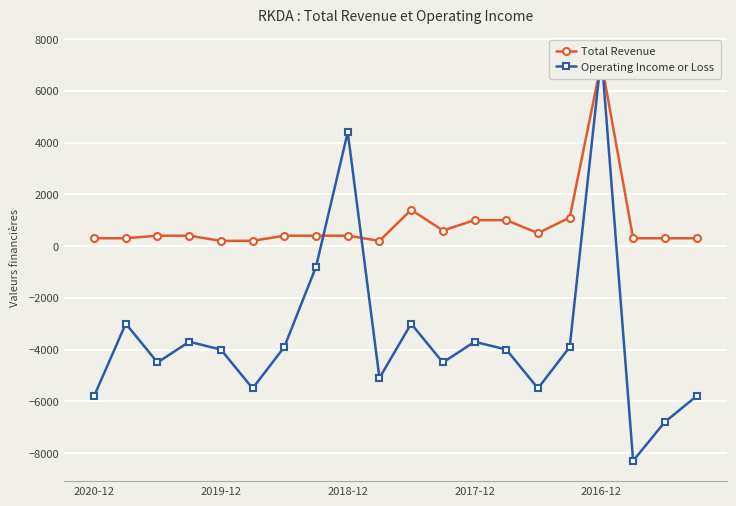

What is the difference between the highest and lowest values at 7?

1200